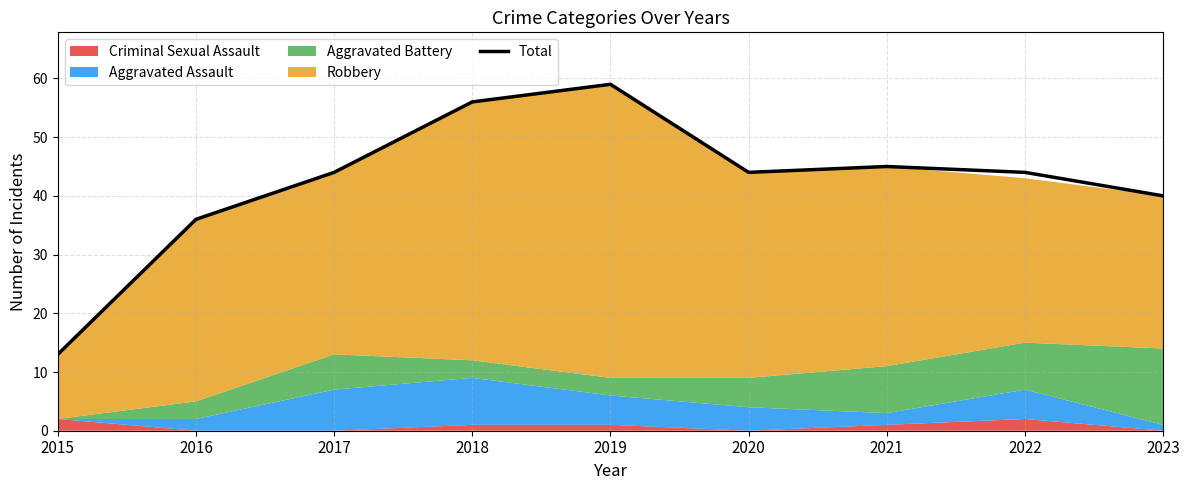

At which category does the chart reach its minimum across all series?

2015